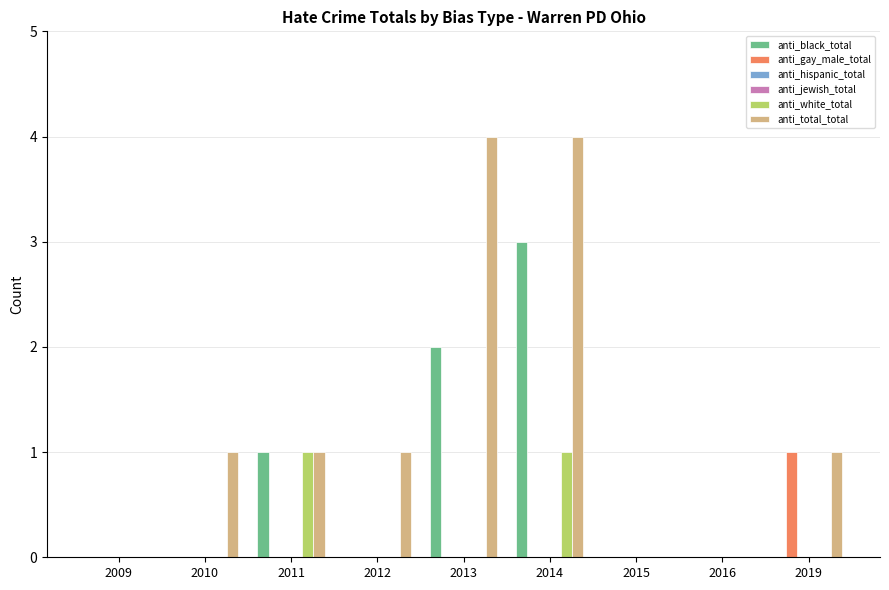

How many data points in anti_total_total are above 1?

2